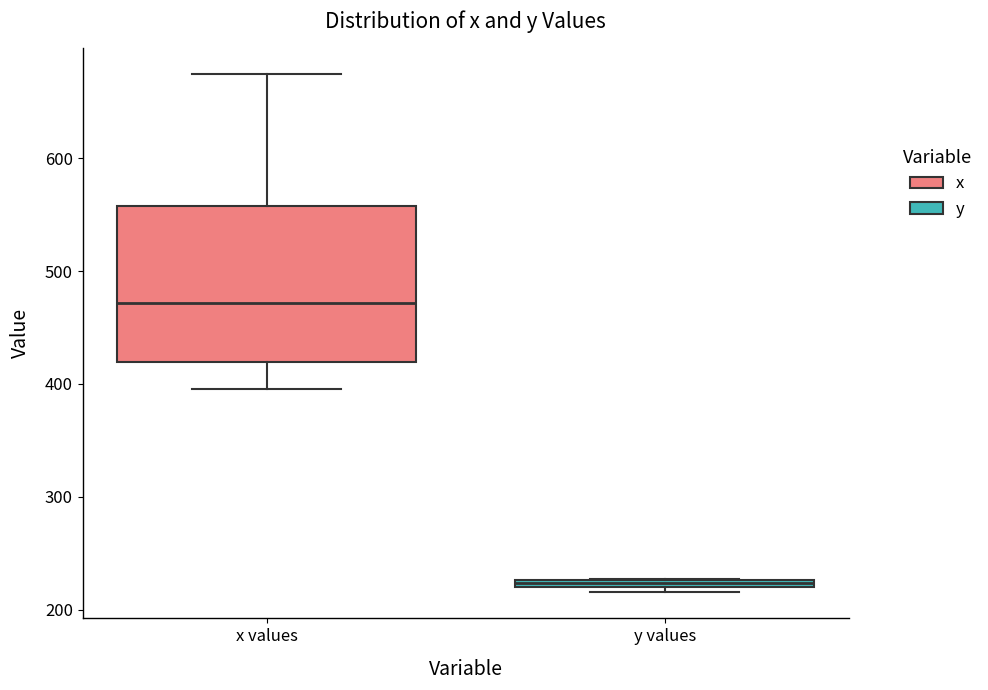

Where is the upper edge of the box for y values on the y-axis? The values are not printed on the chart, so give them approximately, as read against the axis.

230